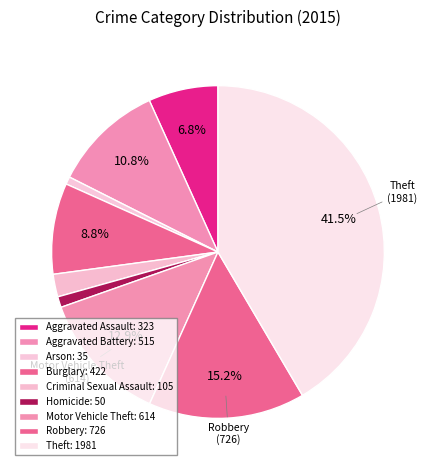

How many slices are in this pie chart?

9